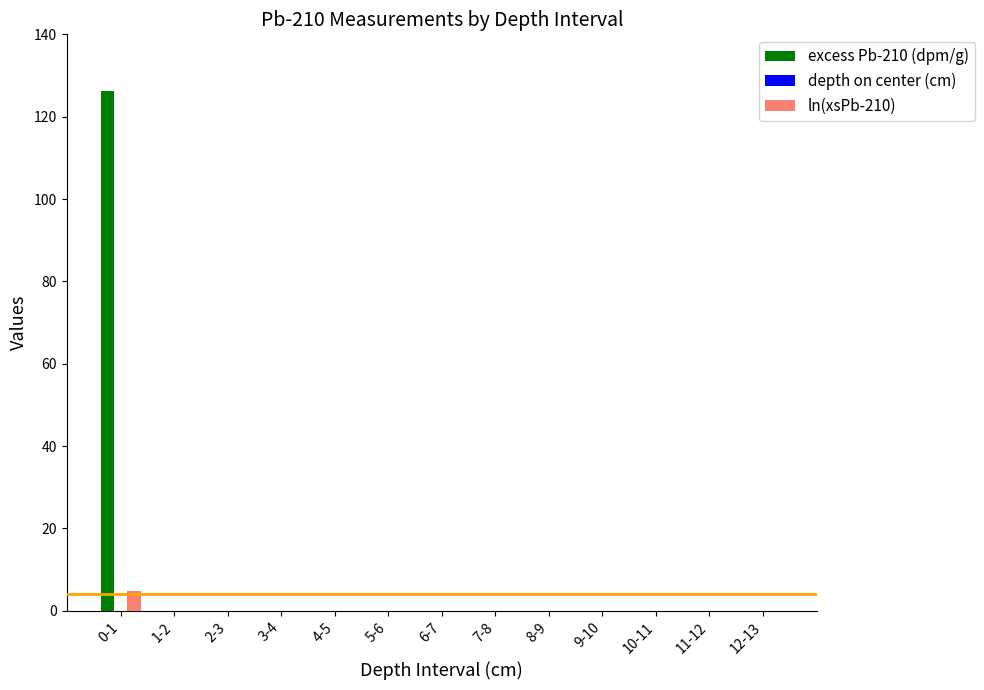

What is the label of the 1st bar from the left?

0-1